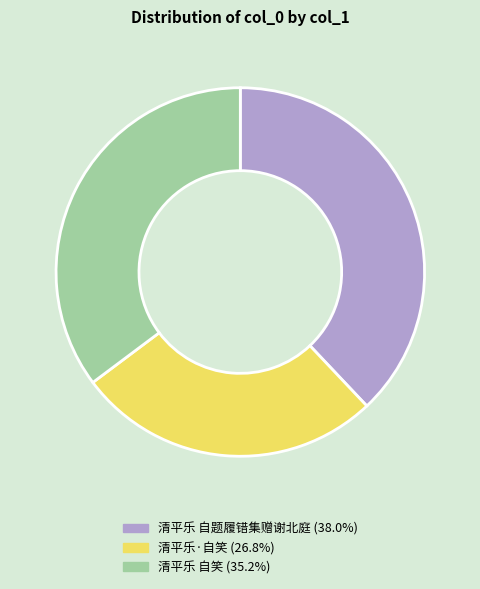

Combined, do 清平乐 自题履错集赠谢北庭 and 清平乐 自笑 account for over 50%?

Yes